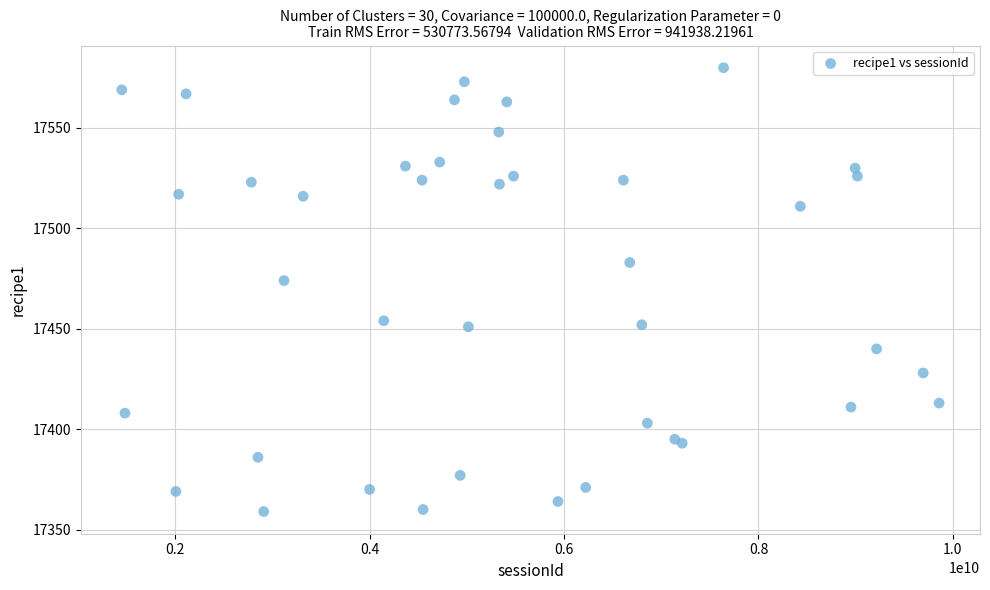

What Y value in the scatter plot is closest to 17469?

17474